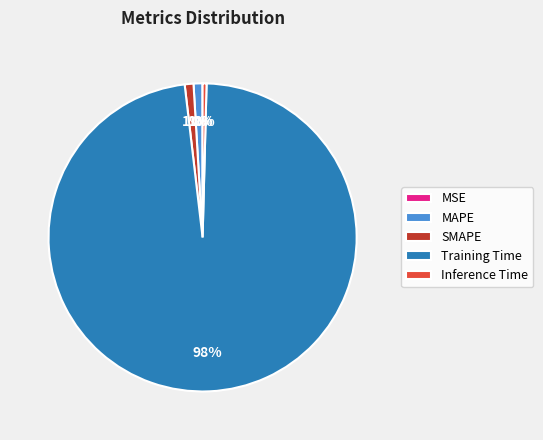

Does Training Time represent more than half of the total?

Yes